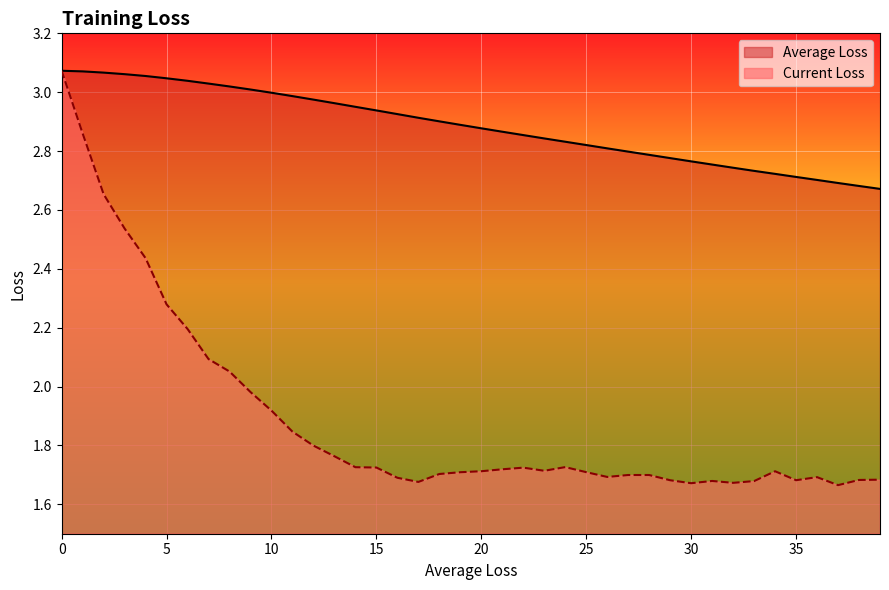

At which label is Current Loss closest to 2?

9